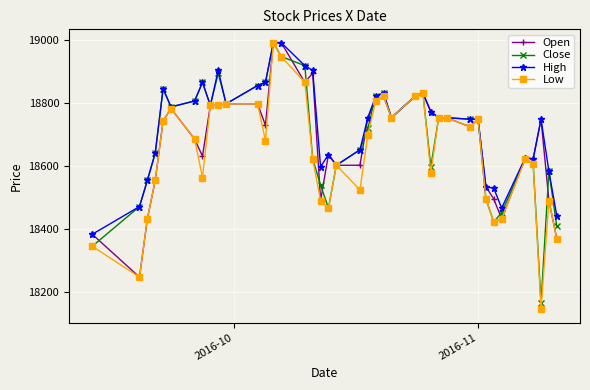

Which series has the largest total across all categories?

High